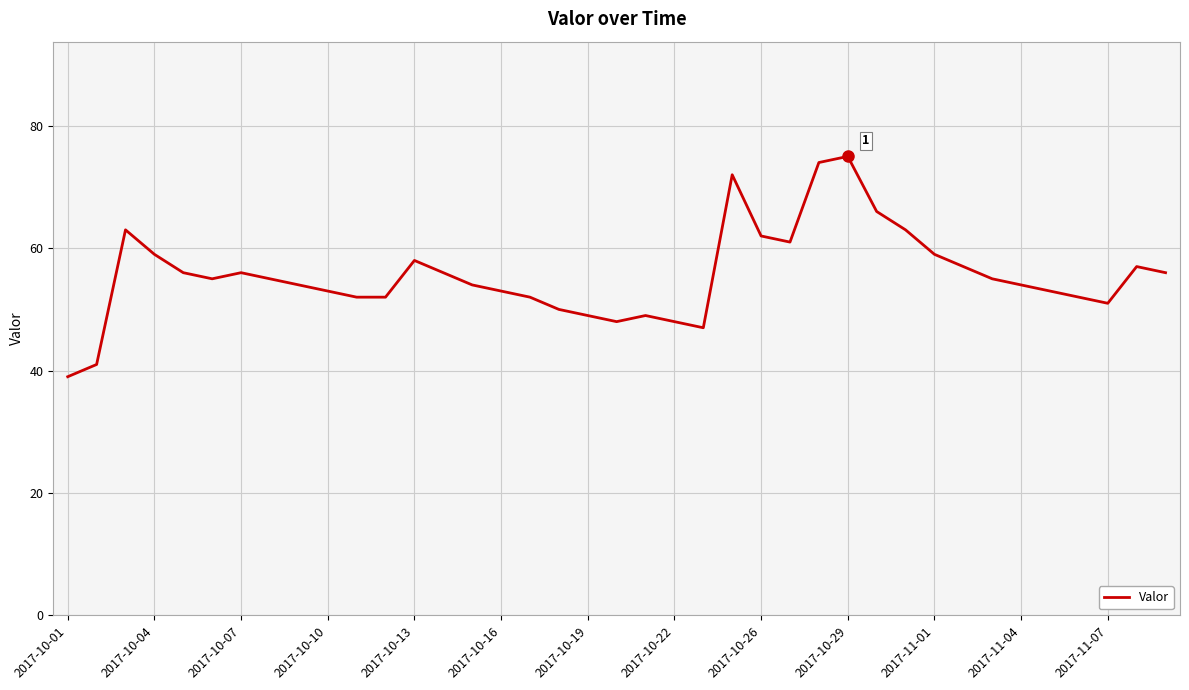

What is the maximum value shown in the chart?

75